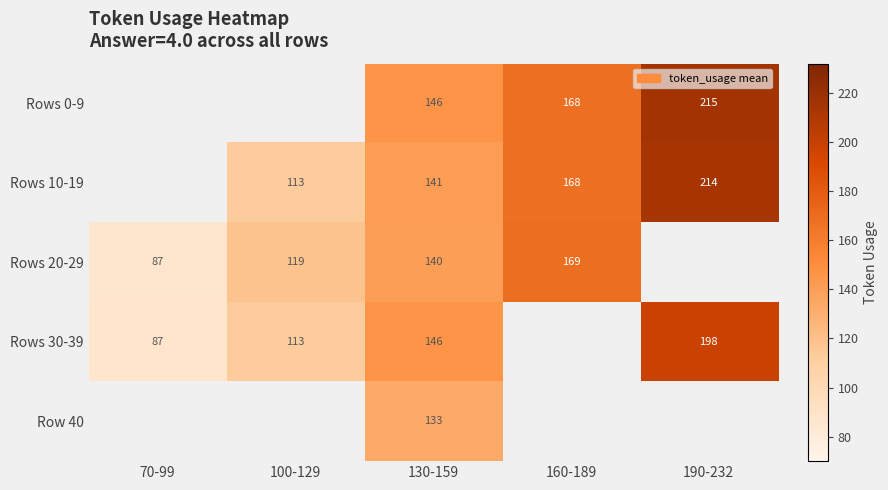

At which category is the sum across all series the highest?

130-159